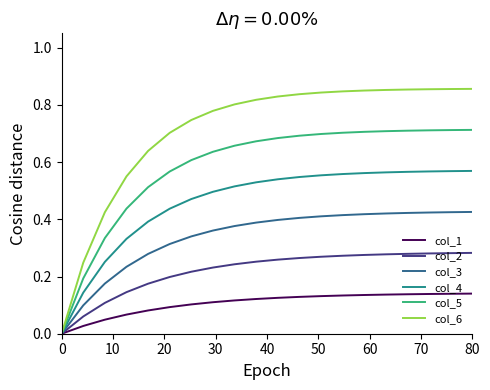

List the series in order of their peak value, lowest first.

col_1, col_2, col_3, col_4, col_5, col_6